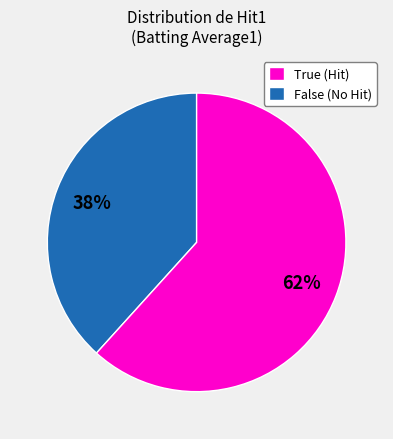

Rank the categories by value from lowest to highest.

True, False